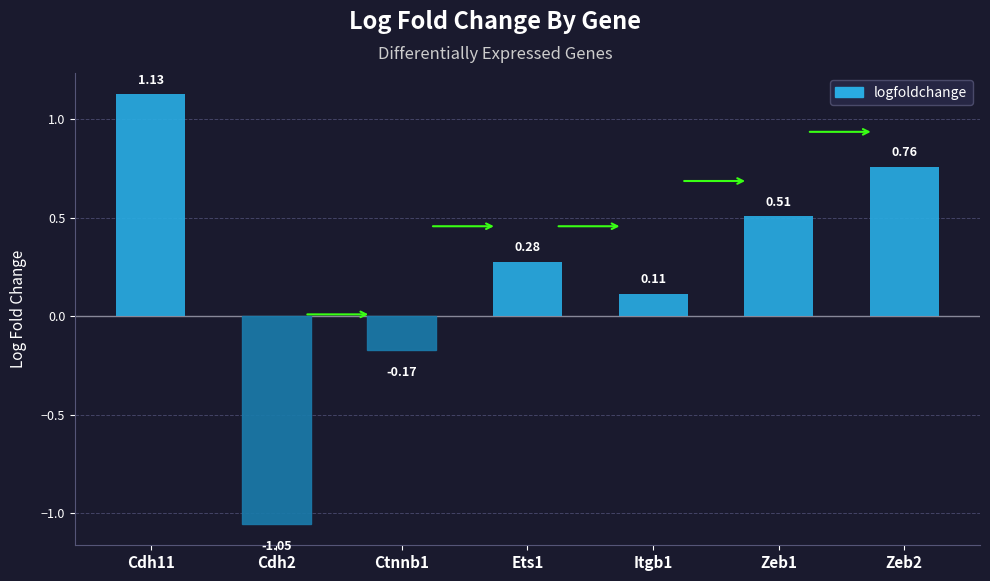

Rank the categories by value from highest to lowest.

Cdh11, Zeb2, Zeb1, Ets1, Itgb1, Ctnnb1, Cdh2